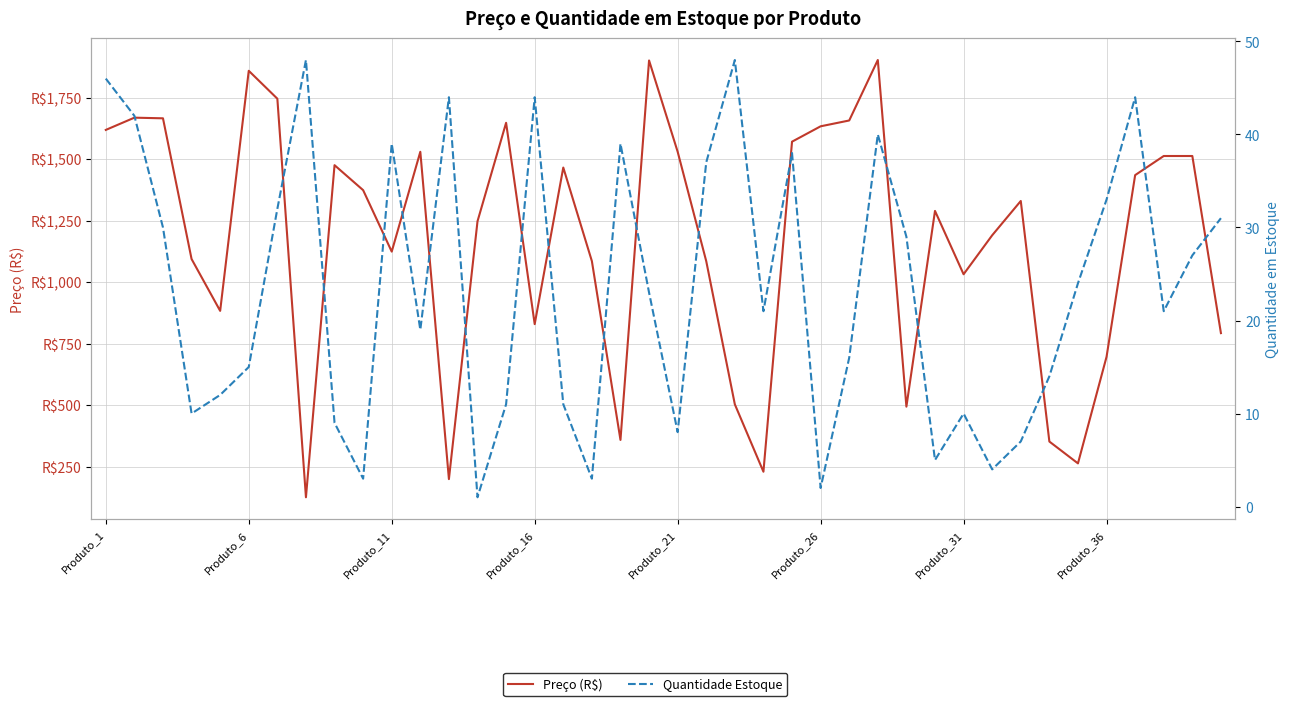

True or false: Preço (R$) and Quantidade Estoque cross at least once.

False